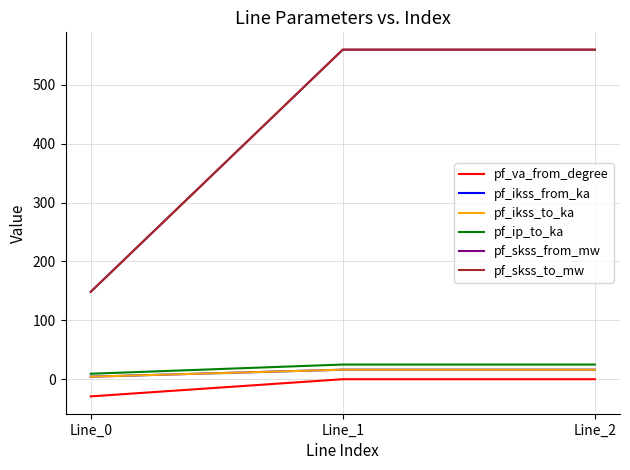

What is the total value across all series at Line_1?

1176.1